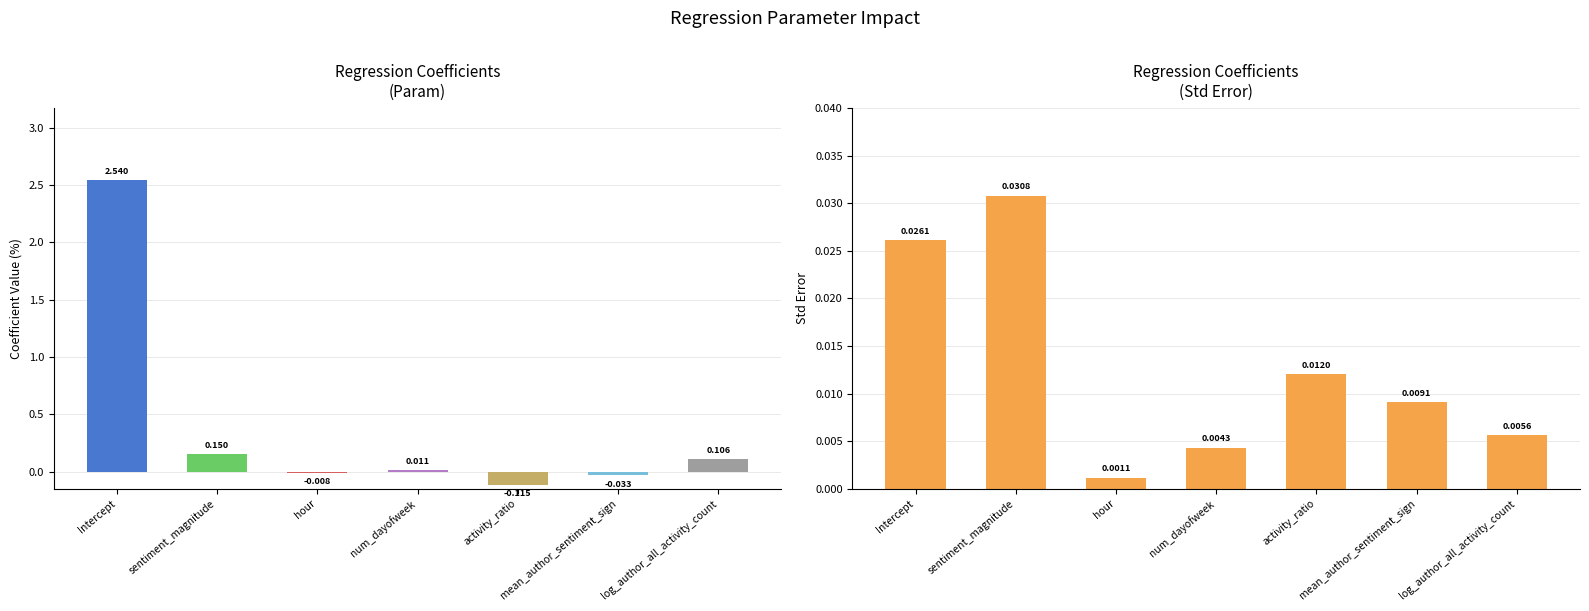

How many data points in param are less than 0?

3